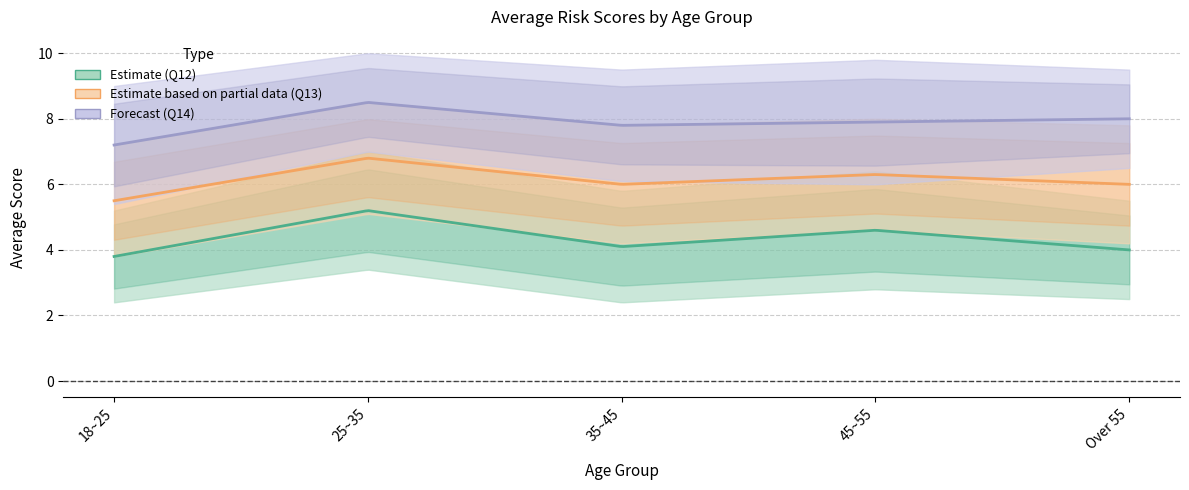

Where is the first local minimum for Q14_mean?

35~45